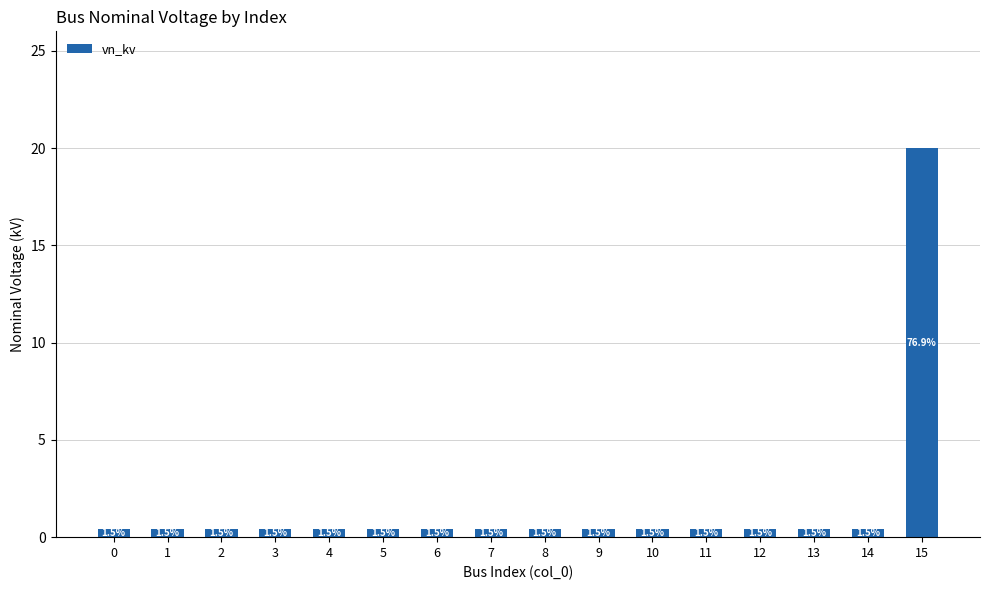

Reading left to right, list all the values displayed in this chart.

0=0.4	1=0.4	2=0.4	3=0.4	4=0.4	5=0.4	6=0.4	7=0.4	8=0.4	9=0.4	10=0.4	11=0.4	12=0.4	13=0.4	14=0.4	15=20.0